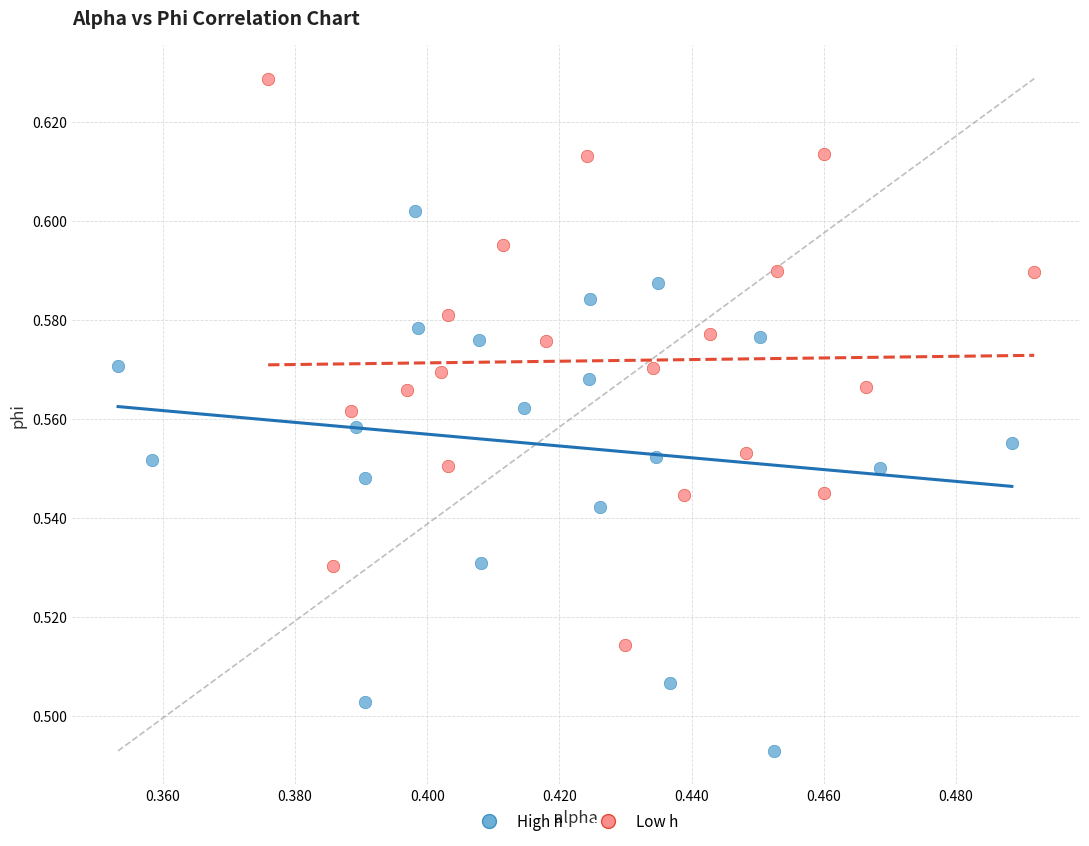

Which series reaches the minimum Y coordinate?

High h